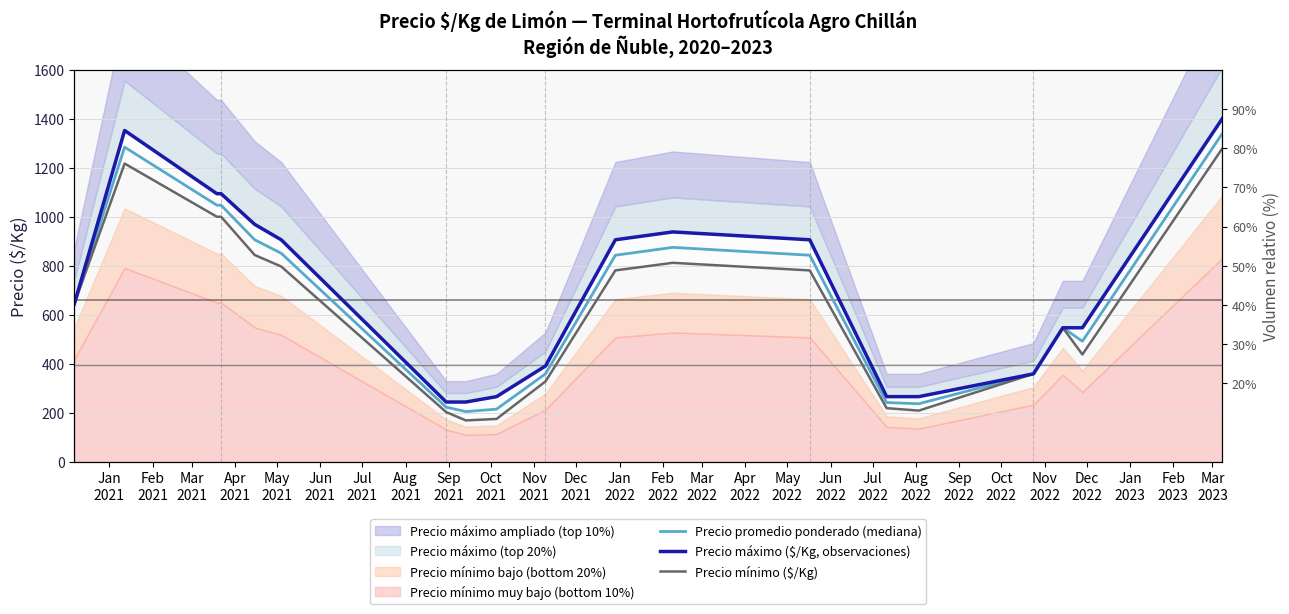

The Precio mínimo ($/Kg) series shows 515 at Nov
2021. True or false?

False